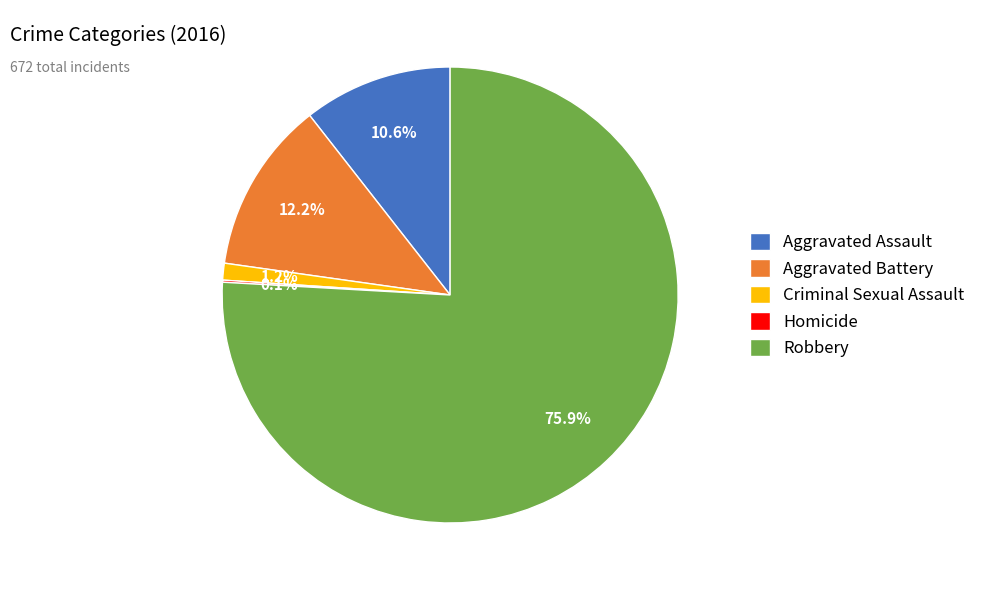

To the nearest percent, what is the difference between the largest and smallest slice percentages?

76%